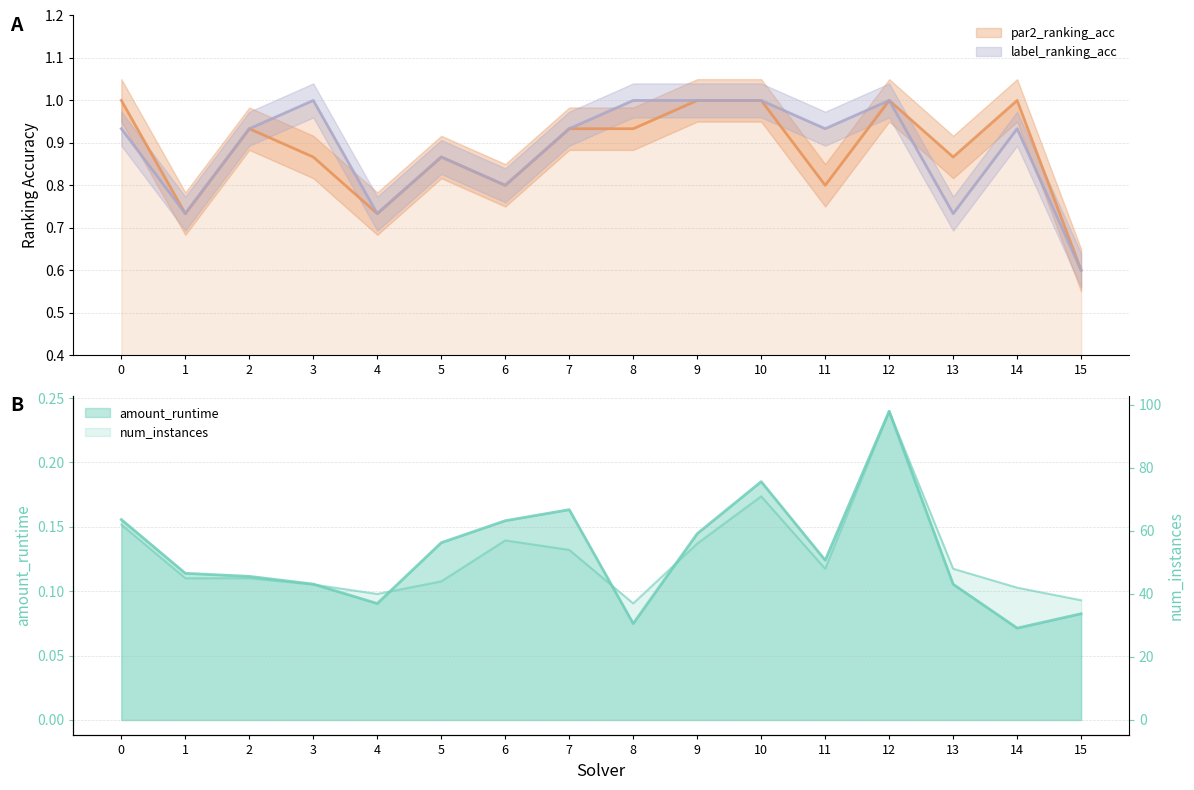

What is the minimum value for label_ranking_acc?

0.6